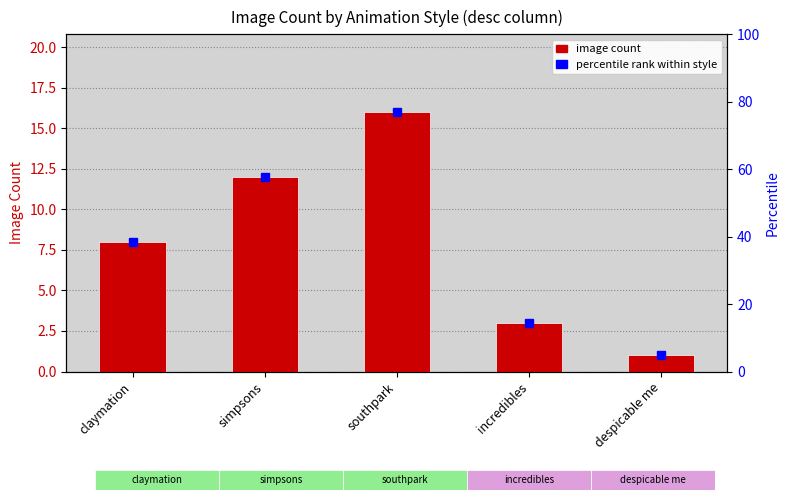

Does the chart contain any negative values?

No